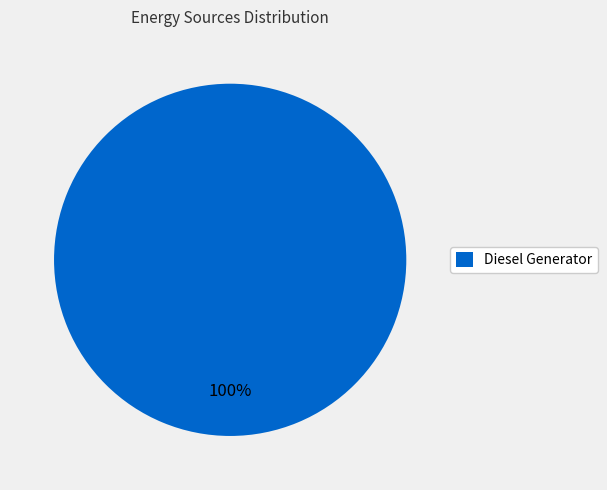

Rank the categories by value from lowest to highest.

Diesel Generator